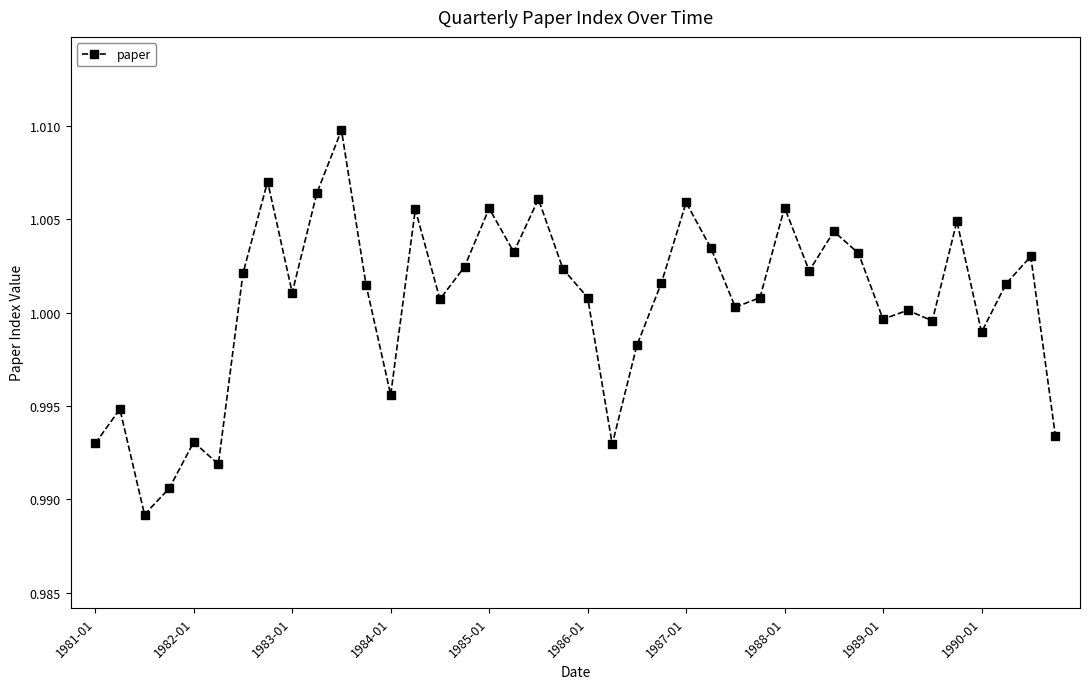

True or false: there are more than 2 points higher than both neighbors.

True